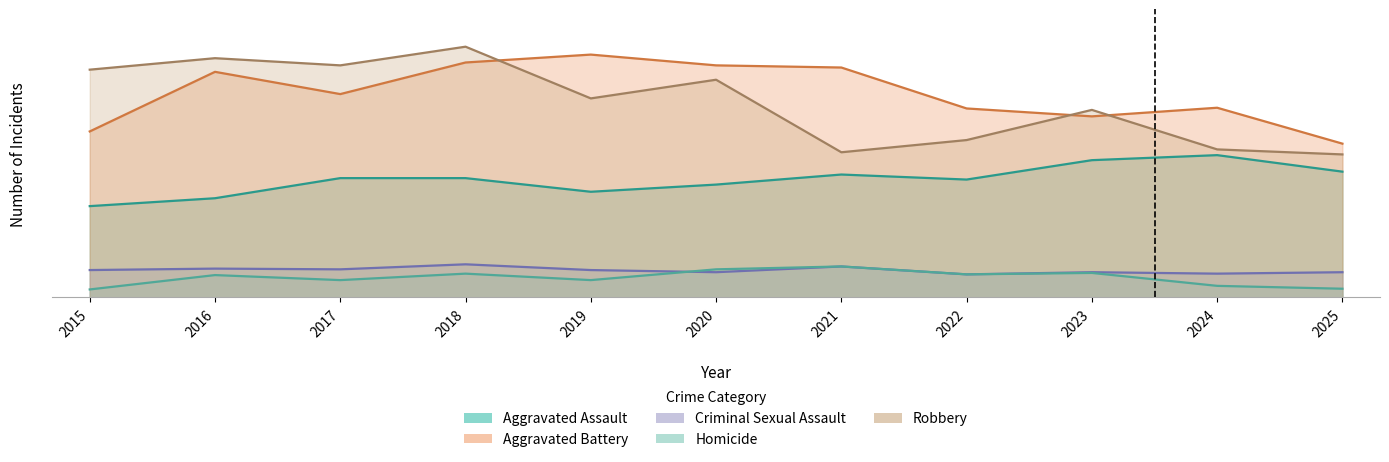

Reading right to left, list all the values displayed in this chart.

Aggravated Assault: 175	198	191	164	171	157	147	166	166	138	127
Aggravated Battery: 214	264	252	263	320	323	338	327	283	314	231
Criminal Sexual Assault: 35	33	35	32	43	35	38	46	39	40	38
Homicide: 12	16	34	32	43	39	24	33	24	31	11
Robbery: 199	206	261	219	202	303	277	349	323	333	317